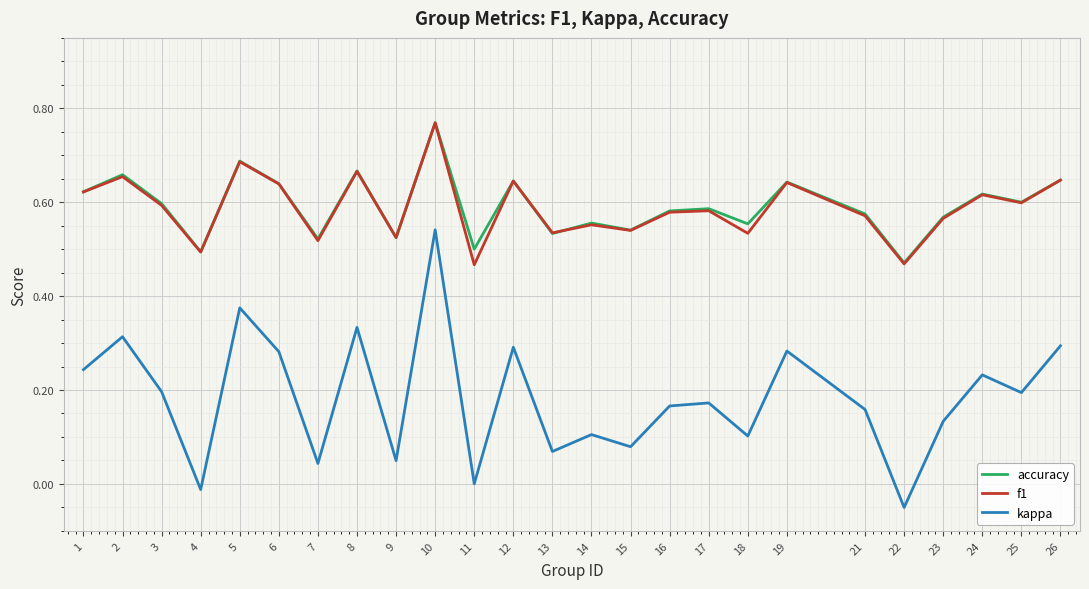

Which category has the highest value in the accuracy series?

10